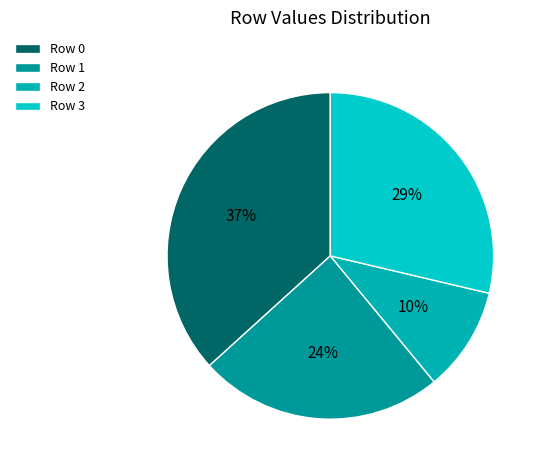

What is the largest slice in the pie chart?

Row 0